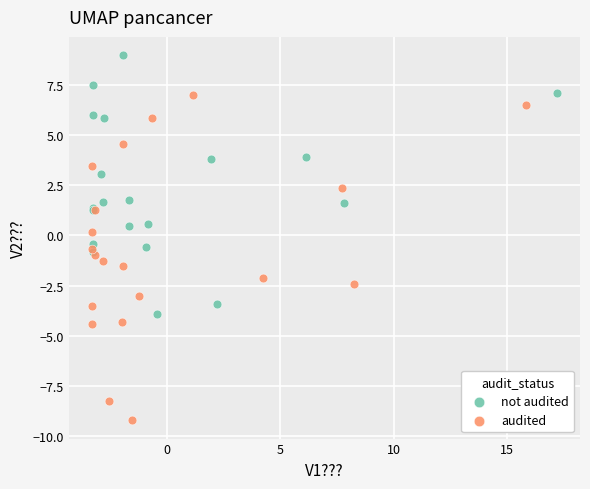

What are all the series names shown in the legend?

not audited, audited